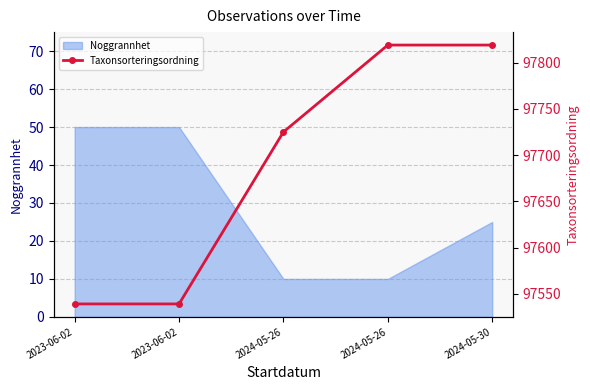

At which category does the chart reach its minimum across all series?

2023-06-02